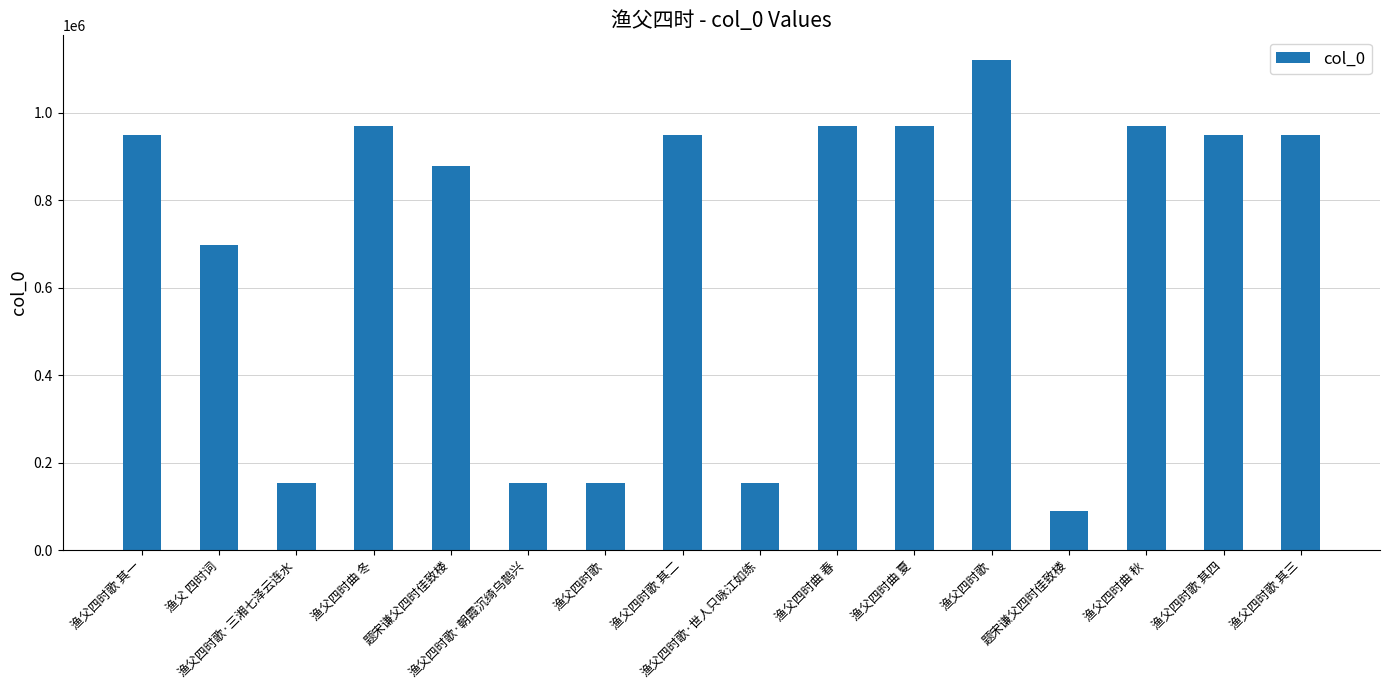

What value does the data have at 渔父四时歌 其三?

948952